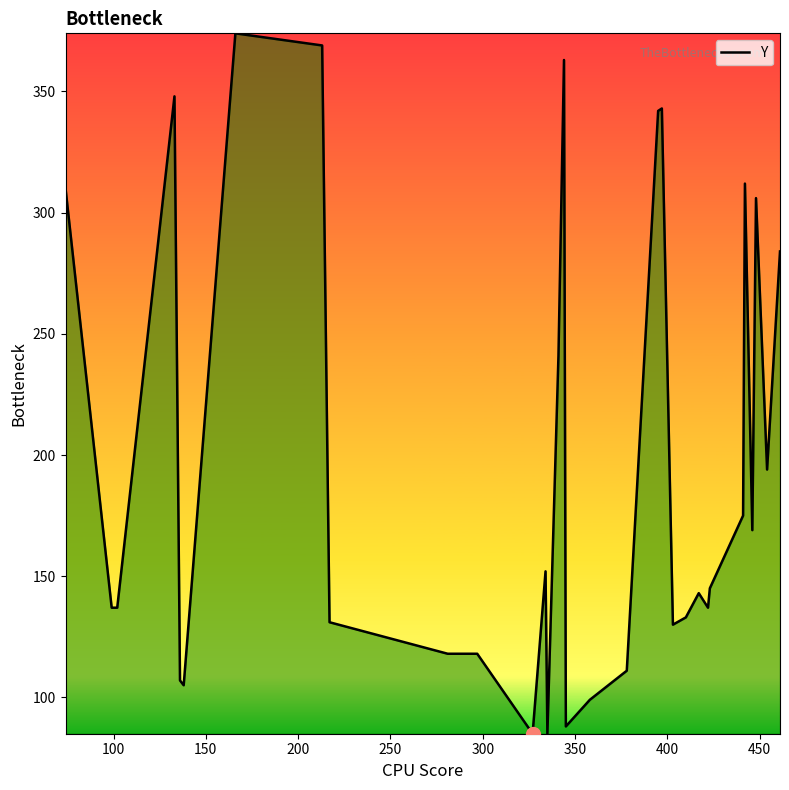

What is the greatest value displayed?

374